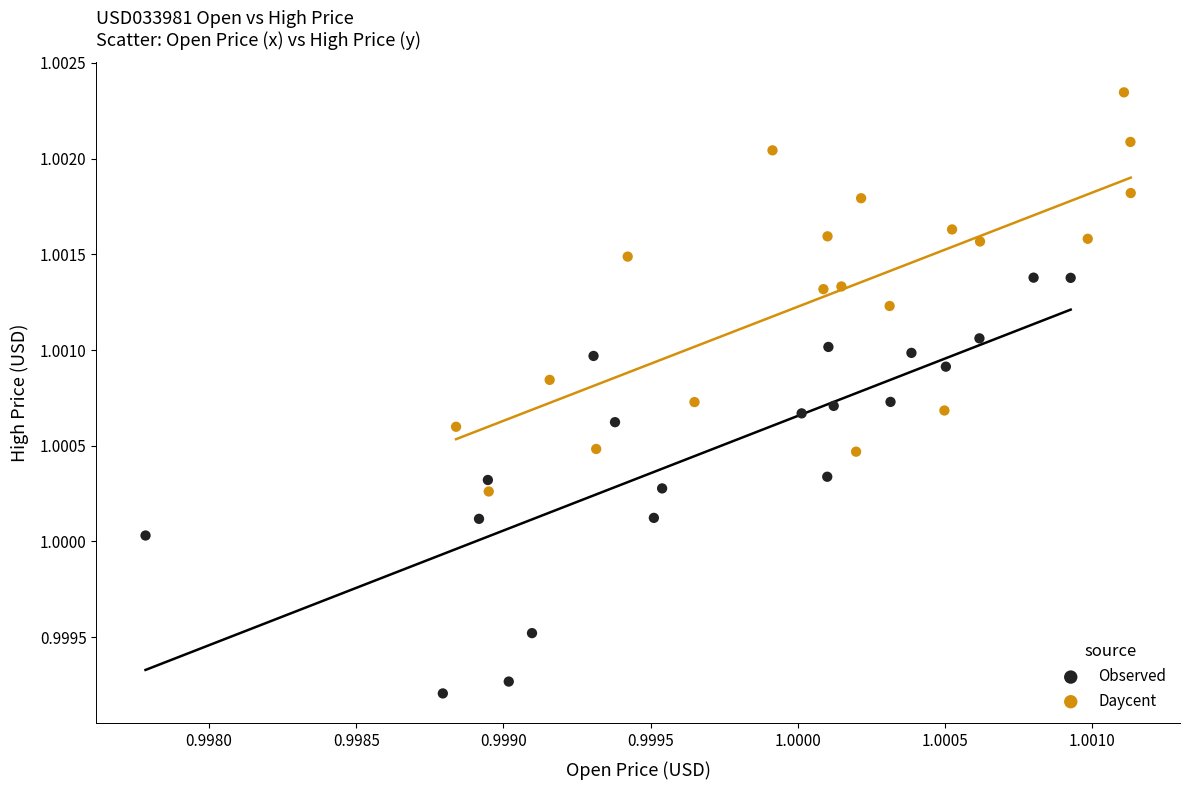

Which series contains the lowest Y value?

Observed